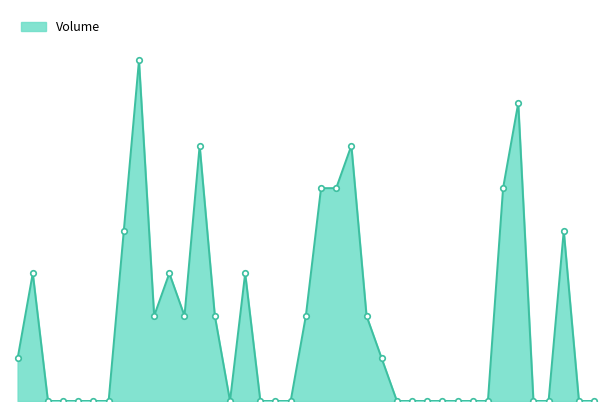

Does the chart have visible grid lines?

No